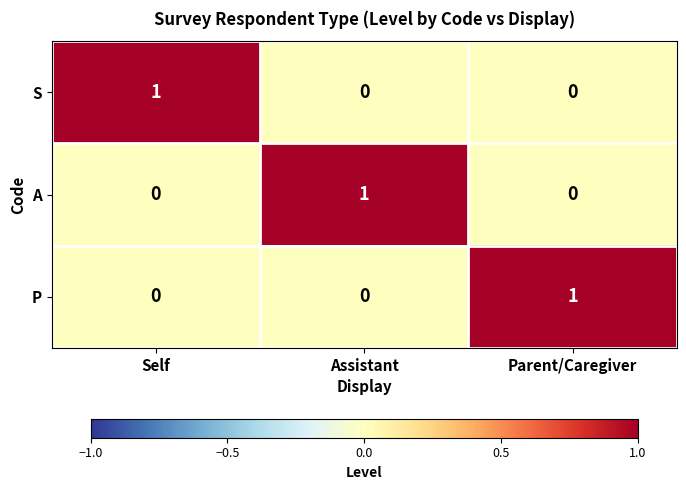

Count the S values in the range 0 to 1.

3